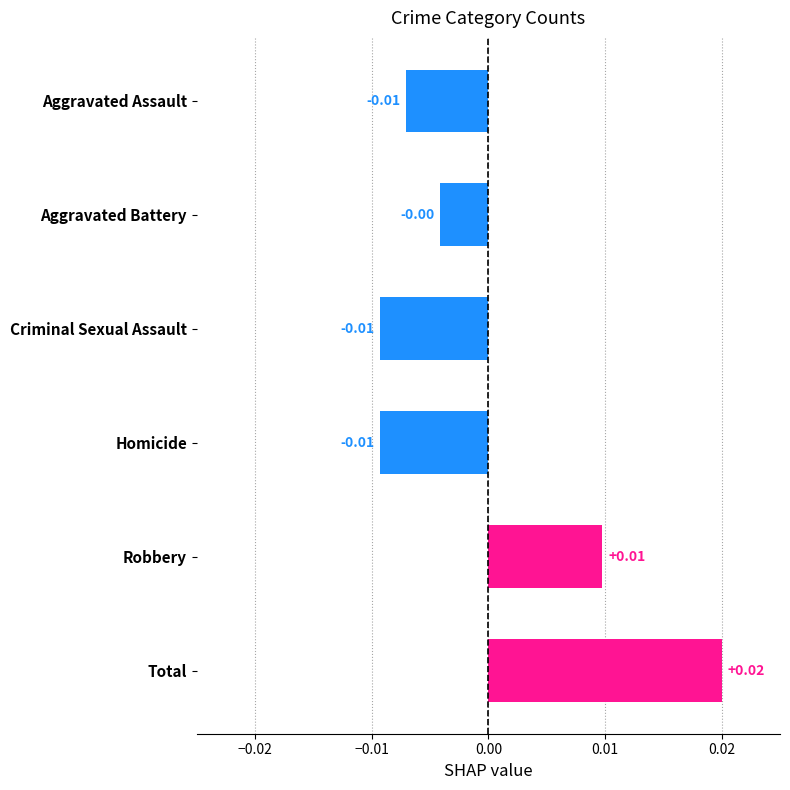

What is the label of the 4th bar from the top?

Homicide